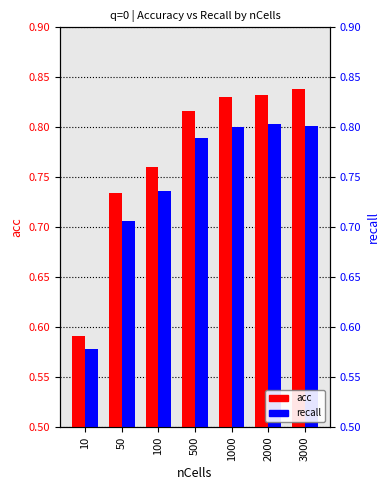

What is the value of the recall bar at the 2nd from the left?

0.7